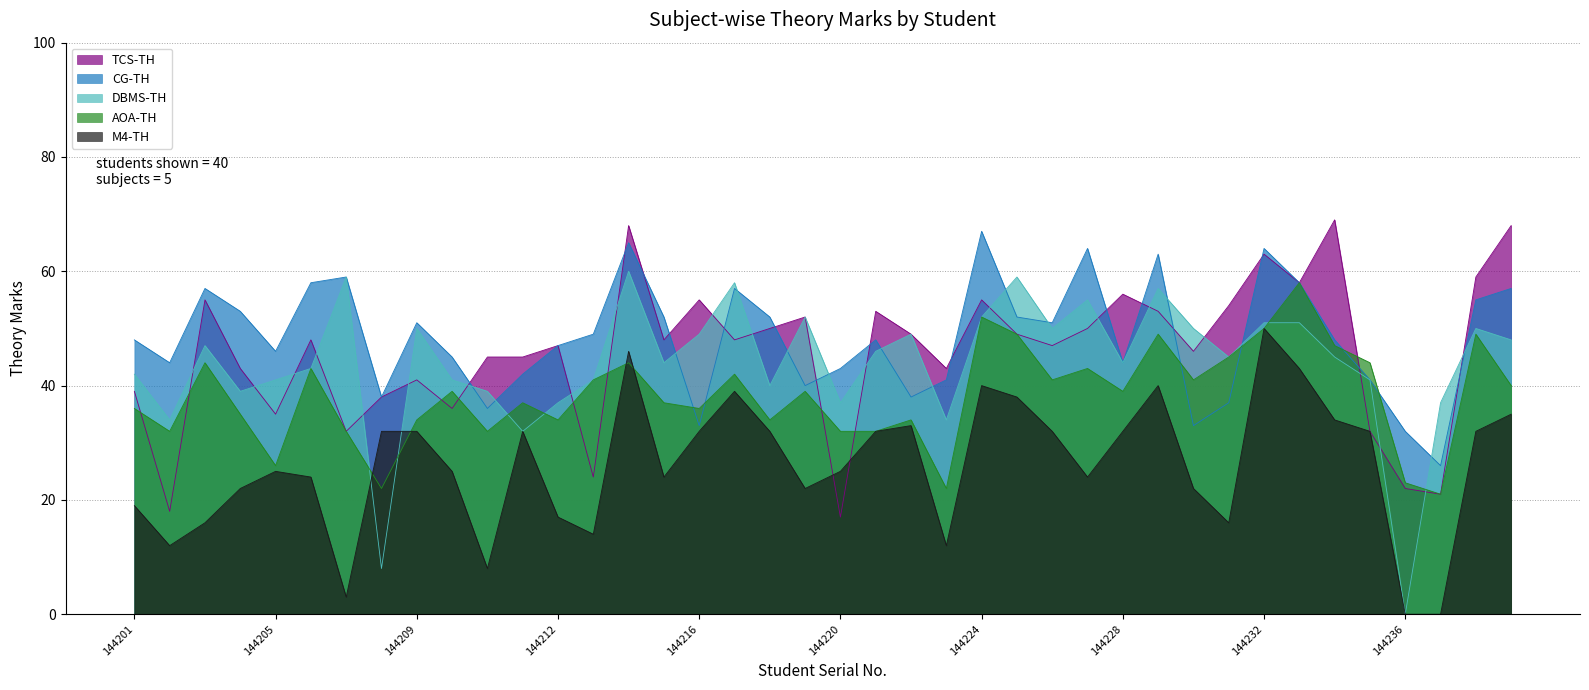

True or false: M4-TH has a value of 40 at 144224.

True